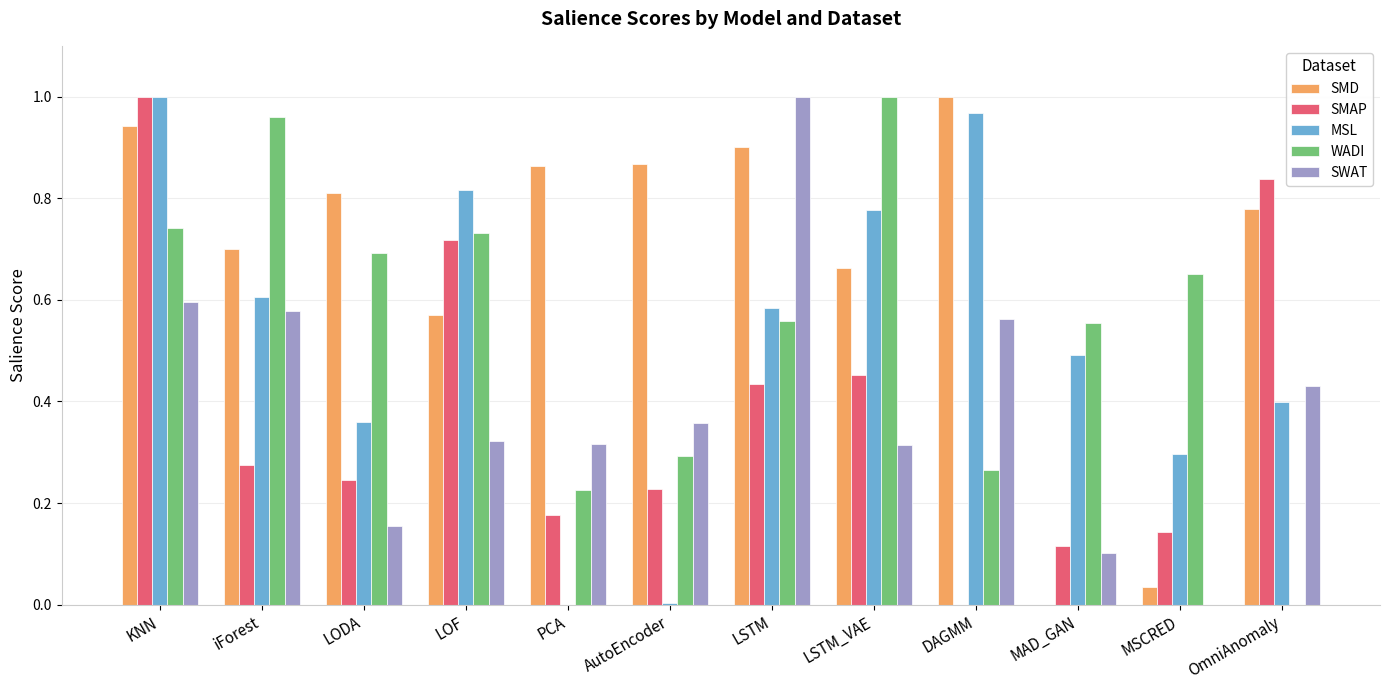

Is the value of SMD at DAGMM greater than the value of SMAP at AutoEncoder?

Yes